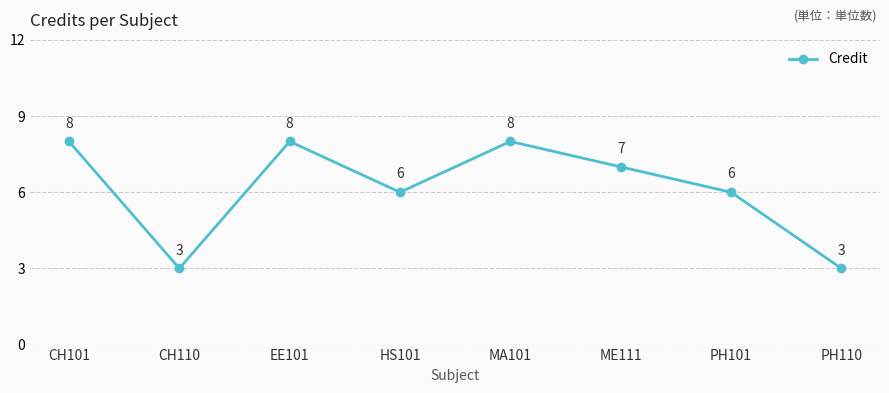

Reading right to left, what are all the values shown in this chart?

3	6	7	8	6	8	3	8